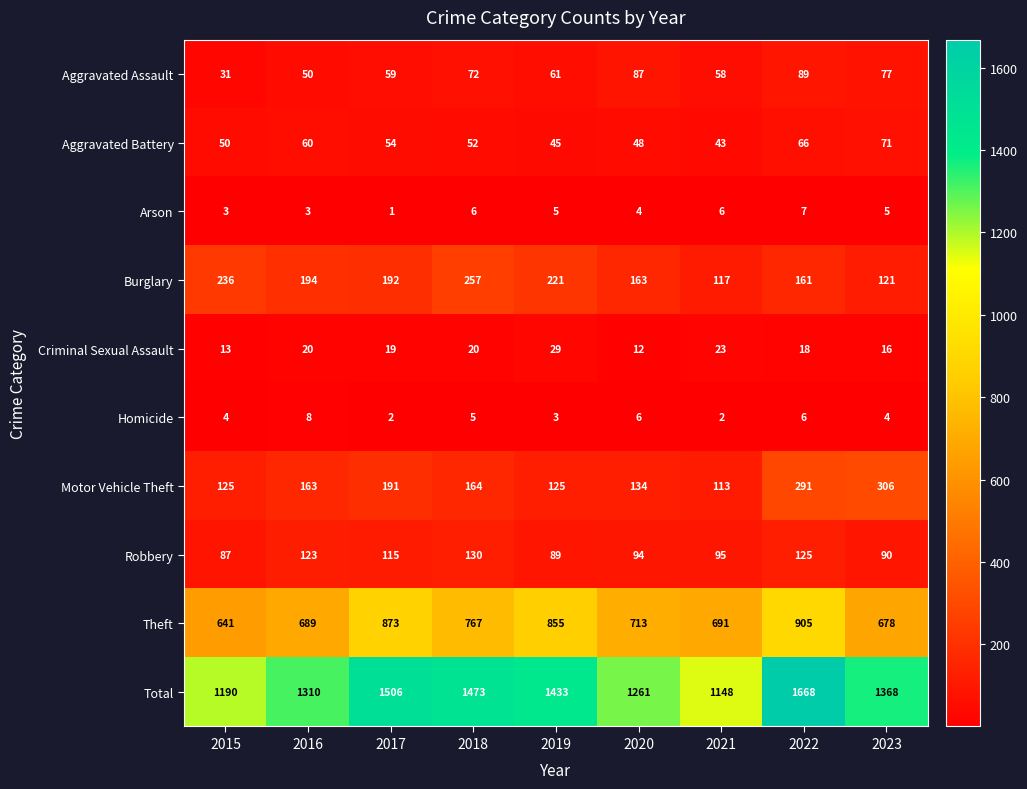

Read the Total value at 2015.

1190